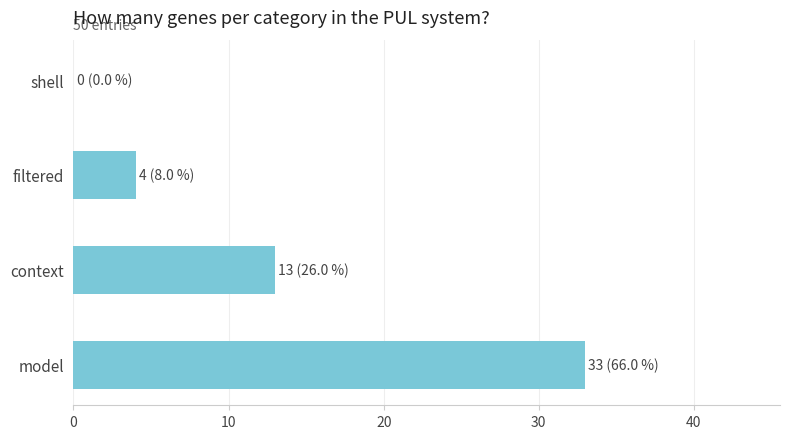

How many values are between 4 and 33?

3